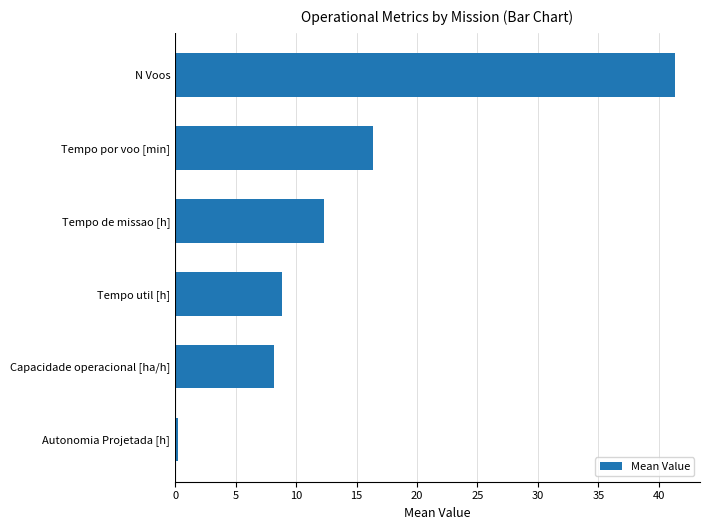

What is the minimum value shown in the chart?

0.2